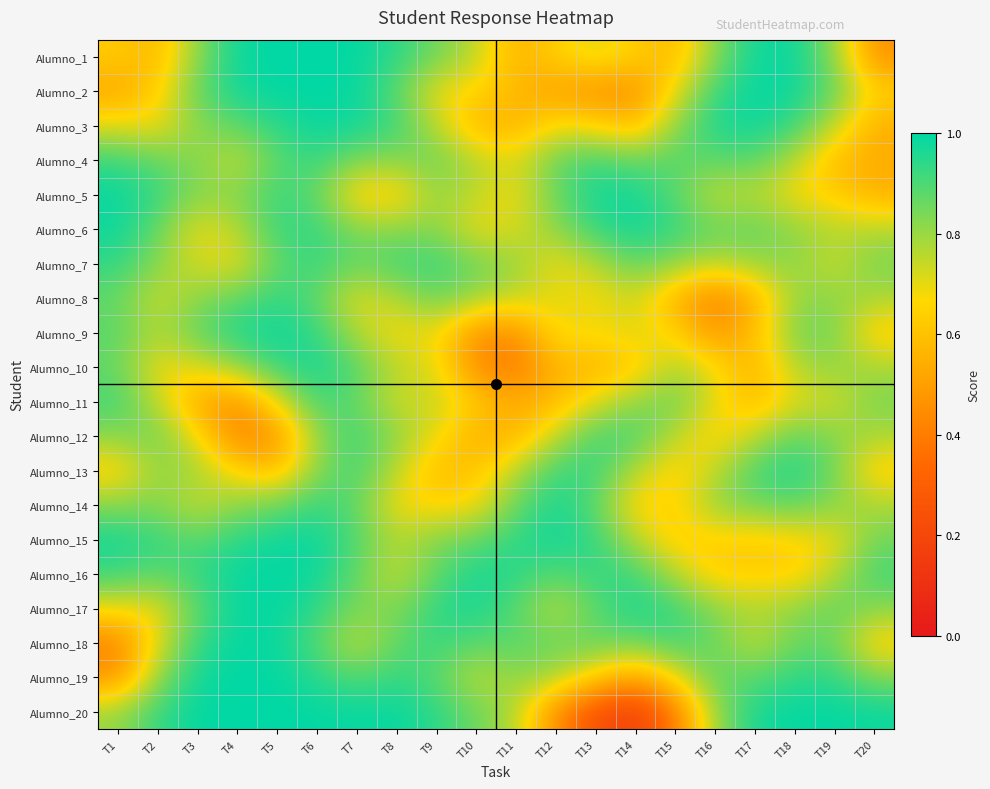

Reading right to left, extract all data points from this chart.

Alumno_1: T20=0.5	T19=0.8	T18=1.0	T17=1.0	T16=0.8	T15=0.6	T14=0.6	T13=0.7	T12=0.6	T11=0.6	T10=0.8	T9=0.9	T8=0.9	T7=1.0	T6=1.0	T5=1.0	T4=1.0	T3=0.8	T2=0.6	T1=0.6
Alumno_2: T20=0.6	T19=0.9	T18=1.0	T17=1.0	T16=0.9	T15=0.7	T14=0.5	T13=0.5	T12=0.5	T11=0.6	T10=0.7	T9=0.7	T8=0.9	T7=1.0	T6=1.0	T5=1.0	T4=1.0	T3=0.9	T2=0.6	T1=0.5
Alumno_3: T20=0.5	T19=0.7	T18=0.9	T17=1.0	T16=1.0	T15=0.8	T14=0.6	T13=0.7	T12=0.7	T11=0.6	T10=0.6	T9=0.8	T8=0.9	T7=1.0	T6=1.0	T5=0.9	T4=0.9	T3=0.8	T2=0.7	T1=0.7
Alumno_4: T20=0.5	T19=0.6	T18=0.8	T17=0.9	T16=0.9	T15=0.9	T14=0.9	T13=0.9	T12=0.9	T11=0.7	T10=0.8	T9=0.9	T8=0.8	T7=0.8	T6=0.9	T5=0.9	T4=0.7	T3=0.8	T2=0.9	T1=0.9
Alumno_5: T20=0.5	T19=0.6	T18=0.7	T17=0.8	T16=0.7	T15=0.9	T14=1.0	T13=1.0	T12=0.9	T11=0.7	T10=0.7	T9=0.8	T8=0.6	T7=0.6	T6=0.9	T5=0.9	T4=0.8	T3=0.8	T2=0.9	T1=1.0
Alumno_6: T20=0.8	T19=0.8	T18=0.8	T17=0.9	T16=0.9	T15=0.9	T14=1.0	T13=0.9	T12=0.8	T11=0.7	T10=0.7	T9=0.8	T8=0.8	T7=0.8	T6=0.9	T5=0.9	T4=0.8	T3=0.7	T2=0.9	T1=1.0
Alumno_7: T20=0.8	T19=0.7	T18=0.8	T17=0.8	T16=0.8	T15=0.8	T14=0.9	T13=0.8	T12=0.7	T11=0.8	T10=0.9	T9=0.9	T8=0.9	T7=0.9	T6=0.9	T5=0.9	T4=0.7	T3=0.7	T2=0.8	T1=0.9
Alumno_8: T20=0.8	T19=0.8	T18=0.8	T17=0.6	T16=0.4	T15=0.6	T14=0.7	T13=0.7	T12=0.7	T11=0.7	T10=0.8	T9=0.9	T8=0.8	T7=0.7	T6=0.9	T5=0.9	T4=0.9	T3=0.8	T2=0.7	T1=0.9
Alumno_9: T20=0.6	T19=0.8	T18=0.9	T17=0.6	T16=0.5	T15=0.6	T14=0.7	T13=0.7	T12=0.7	T11=0.5	T10=0.5	T9=0.7	T8=0.7	T7=0.8	T6=0.9	T5=1.0	T4=1.0	T3=0.9	T2=0.8	T1=0.9
Alumno_10: T20=0.8	T19=0.8	T18=0.8	T17=0.6	T16=0.7	T15=0.8	T14=0.6	T13=0.6	T12=0.6	T11=0.4	T10=0.4	T9=0.7	T8=0.8	T7=0.9	T6=1.0	T5=0.9	T4=0.8	T3=0.7	T2=0.7	T1=0.9
Alumno_11: T20=0.8	T19=0.7	T18=0.7	T17=0.6	T16=0.7	T15=0.9	T14=0.8	T13=0.7	T12=0.6	T11=0.5	T10=0.6	T9=0.8	T8=0.7	T7=0.9	T6=0.9	T5=0.7	T4=0.5	T3=0.5	T2=0.8	T1=0.9
Alumno_12: T20=0.8	T19=0.8	T18=0.9	T17=0.8	T16=0.6	T15=0.8	T14=0.9	T13=0.9	T12=0.7	T11=0.6	T10=0.5	T9=0.7	T8=0.8	T7=0.9	T6=0.8	T5=0.5	T4=0.4	T3=0.7	T2=0.9	T1=0.8
Alumno_13: T20=0.6	T19=0.9	T18=1.0	T17=0.9	T16=0.8	T15=0.6	T14=0.8	T13=0.9	T12=0.9	T11=0.8	T10=0.6	T9=0.6	T8=0.8	T7=0.9	T6=0.8	T5=0.6	T4=0.7	T3=0.8	T2=0.8	T1=0.6
Alumno_14: T20=0.8	T19=0.8	T18=0.9	T17=0.9	T16=0.8	T15=0.6	T14=0.6	T13=0.9	T12=1.0	T11=0.9	T10=0.7	T9=0.6	T8=0.7	T7=0.9	T6=0.9	T5=0.9	T4=0.8	T3=0.7	T2=0.8	T1=0.8
Alumno_15: T20=0.9	T19=0.7	T18=0.7	T17=0.6	T16=0.6	T15=0.6	T14=0.8	T13=0.9	T12=1.0	T11=0.9	T10=0.9	T9=0.8	T8=0.8	T7=0.9	T6=1.0	T5=1.0	T4=0.9	T3=0.9	T2=0.9	T1=1.0
Alumno_16: T20=0.9	T19=0.8	T18=0.6	T17=0.6	T16=0.6	T15=0.8	T14=0.9	T13=0.9	T12=0.9	T11=0.9	T10=1.0	T9=0.9	T8=0.7	T7=0.9	T6=1.0	T5=1.0	T4=1.0	T3=0.9	T2=0.9	T1=0.9
Alumno_17: T20=0.8	T19=0.9	T18=0.8	T17=0.8	T16=0.8	T15=0.9	T14=1.0	T13=0.9	T12=0.8	T11=0.9	T10=1.0	T9=0.9	T8=0.8	T7=0.8	T6=0.9	T5=1.0	T4=1.0	T3=0.9	T2=0.7	T1=0.7
Alumno_18: T20=0.6	T19=0.9	T18=0.9	T17=0.7	T16=0.9	T15=0.9	T14=0.9	T13=0.9	T12=0.9	T11=0.9	T10=0.9	T9=0.9	T8=0.9	T7=0.7	T6=0.9	T5=1.0	T4=1.0	T3=0.9	T2=0.7	T1=0.4
Alumno_19: T20=0.8	T19=0.9	T18=0.9	T17=0.9	T16=0.9	T15=0.7	T14=0.5	T13=0.6	T12=0.8	T11=0.8	T10=0.7	T9=0.9	T8=0.9	T7=0.9	T6=0.9	T5=1.0	T4=1.0	T3=1.0	T2=0.8	T1=0.5
Alumno_20: T20=1.0	T19=1.0	T18=1.0	T17=1.0	T16=0.8	T15=0.4	T14=0.2	T13=0.2	T12=0.4	T11=0.8	T10=0.9	T9=0.9	T8=1.0	T7=1.0	T6=1.0	T5=1.0	T4=1.0	T3=1.0	T2=0.9	T1=0.8